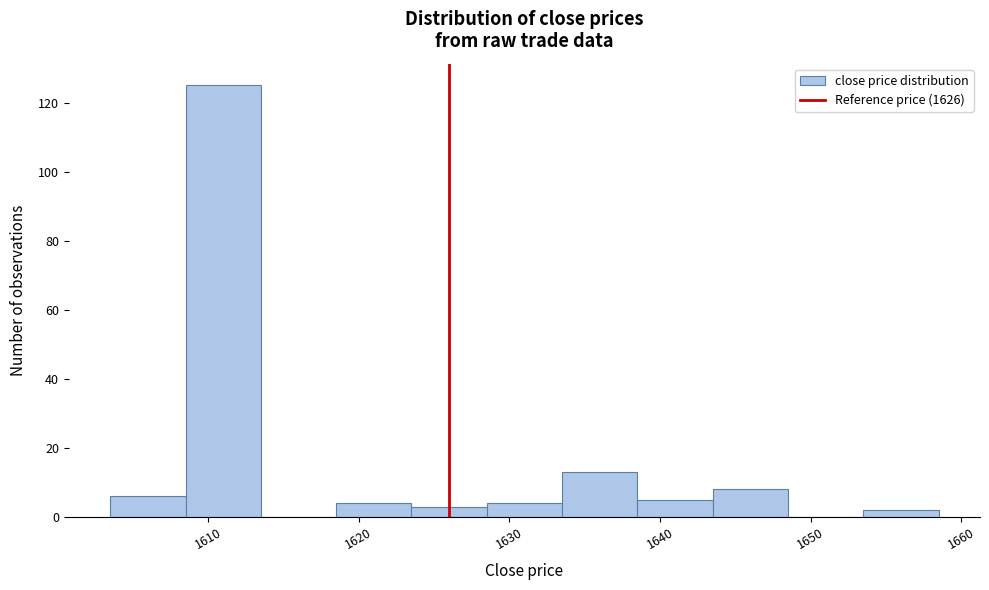

How tall is the bar that spans 1603.5 to 1608.5 on the x-axis? Neither the bar edges nor the heights are printed on the chart, so give them approximately, as read against the axes.

6